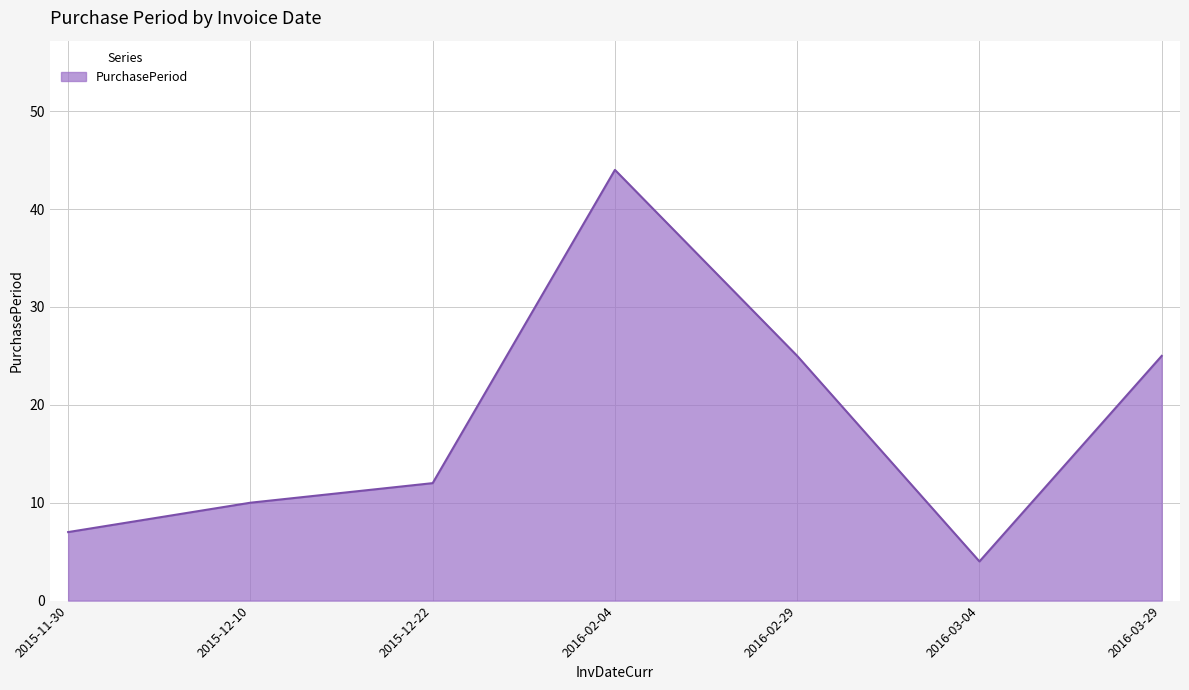

Which has a higher value, 2016-03-04 or 2016-02-29?

2016-02-29